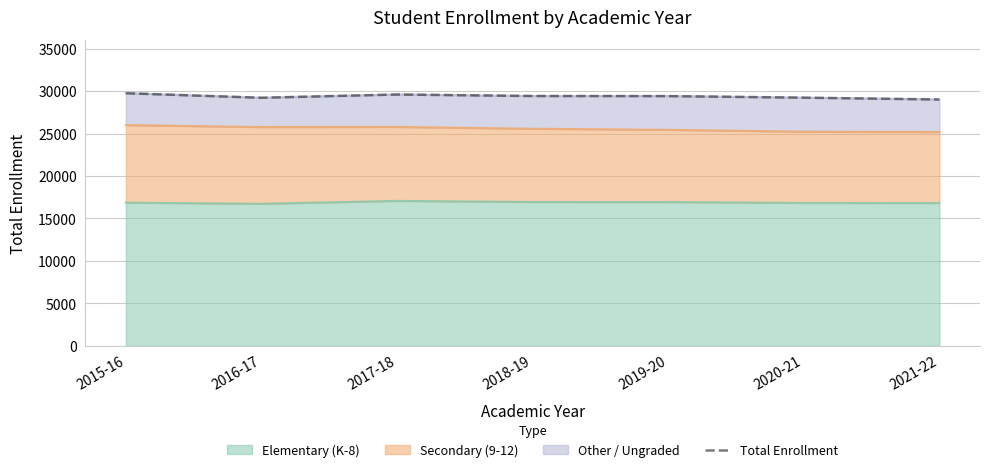

What is the value of the 1st point from the left?

29745